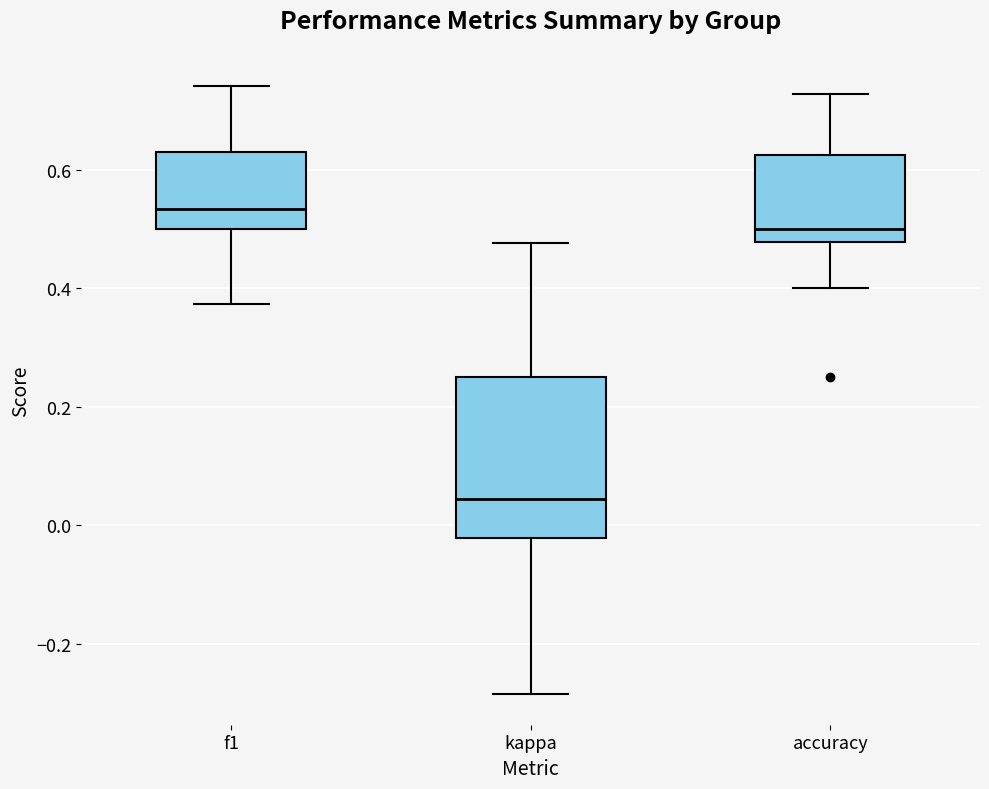

Reading left to right, read every box against the y-axis: the position of its median line, the range the box covers, and the ends of its whiskers. The values are not printed on the chart, so give them approximately, as read against the axis.

f1: median 0.54, box 0.50 to 0.64, whiskers 0.38 to 0.74
kappa: median 0.04, box -0.02 to 0.26, whiskers -0.28 to 0.48
accuracy: median 0.50, box 0.48 to 0.62, whiskers 0.40 to 0.72